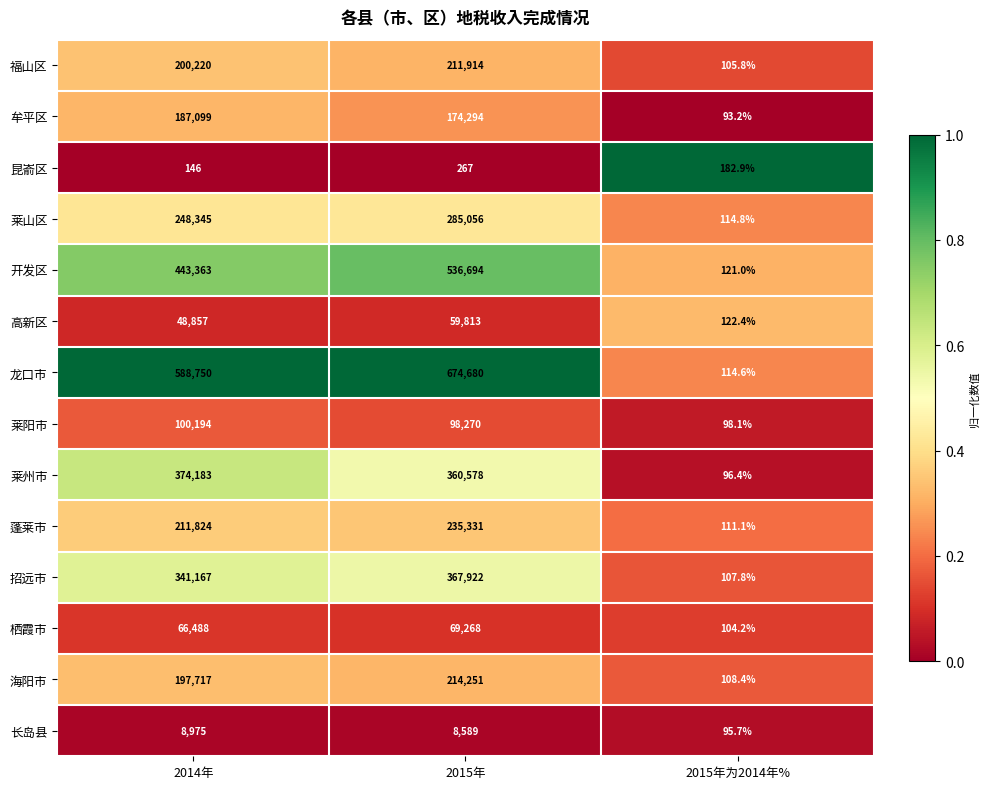

Rank the series at 2015年为2014年% from highest to lowest value.

昆嵛区, 高新区, 开发区, 莱山区, 龙口市, 蓬莱市, 海阳市, 招远市, 福山区, 栖霞市, 莱阳市, 莱州市, 长岛县, 牟平区